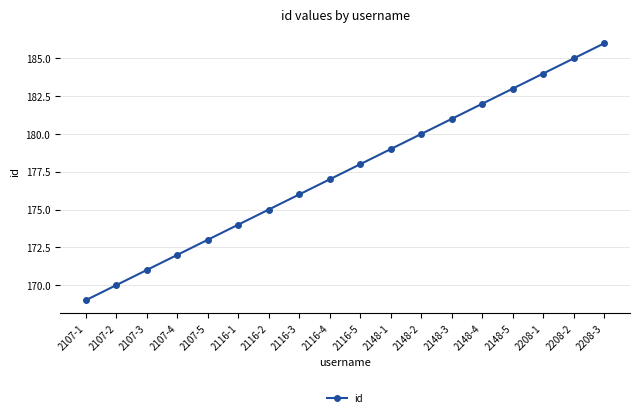

True or false: the data shows 186 at 2208-3.

True